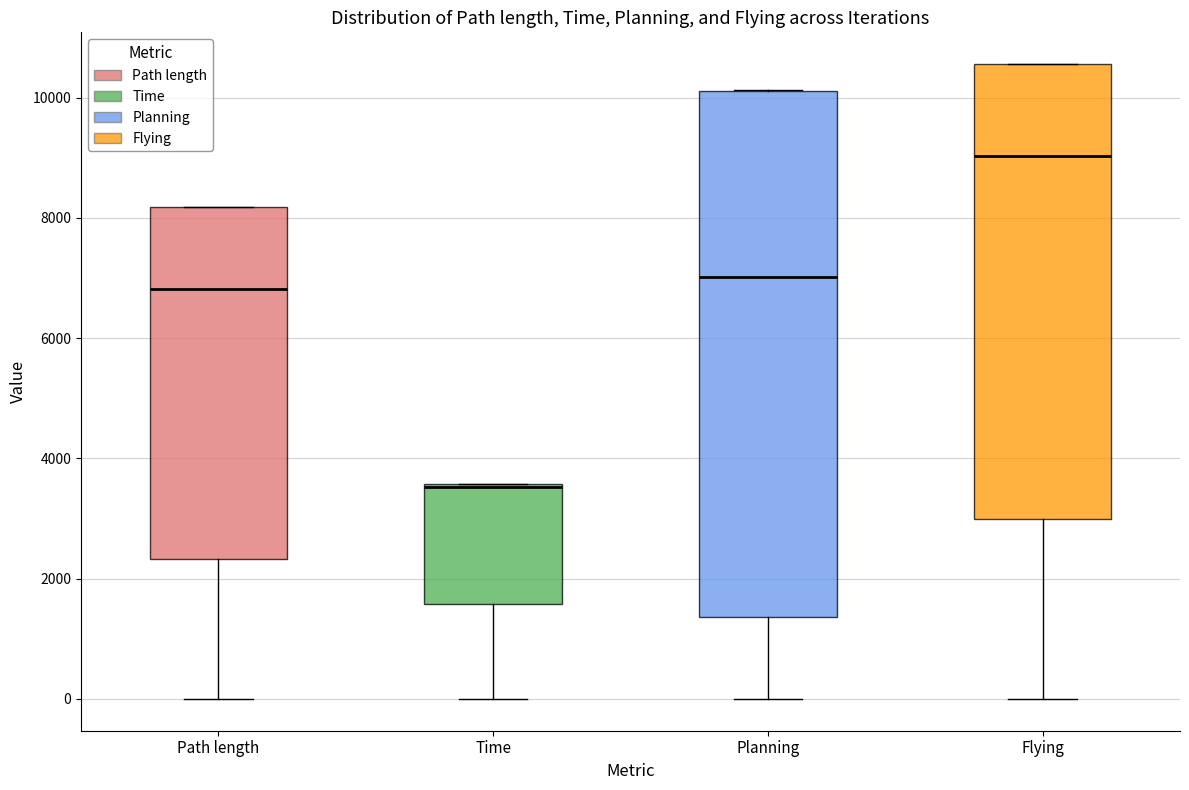

Comparing the boxes themselves (not the whiskers), which one is the tallest?

Planning